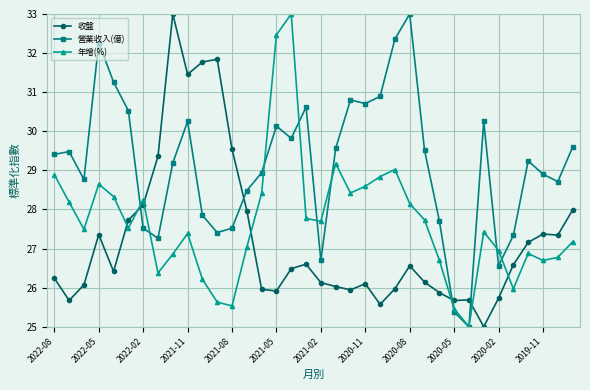

At how many categories does at least one series exceed 32?

6